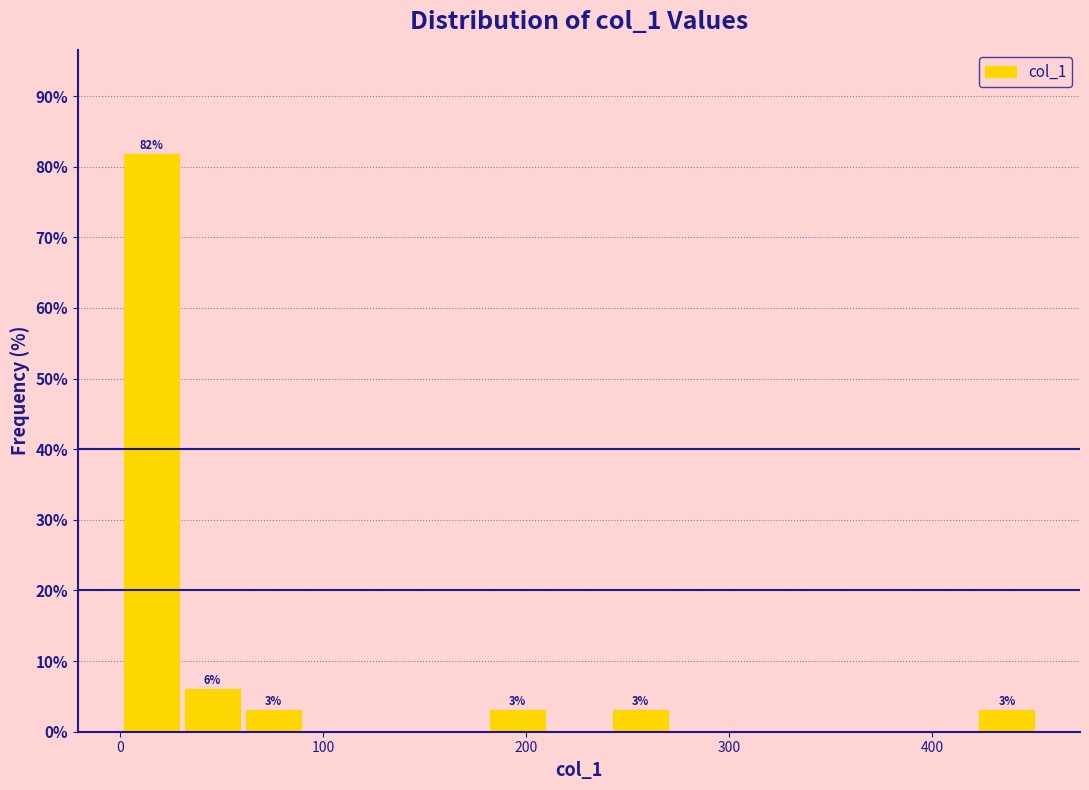

Around what value on the x-axis is the tallest bar? Give the approximate position of its centre, as read against the axis.

20